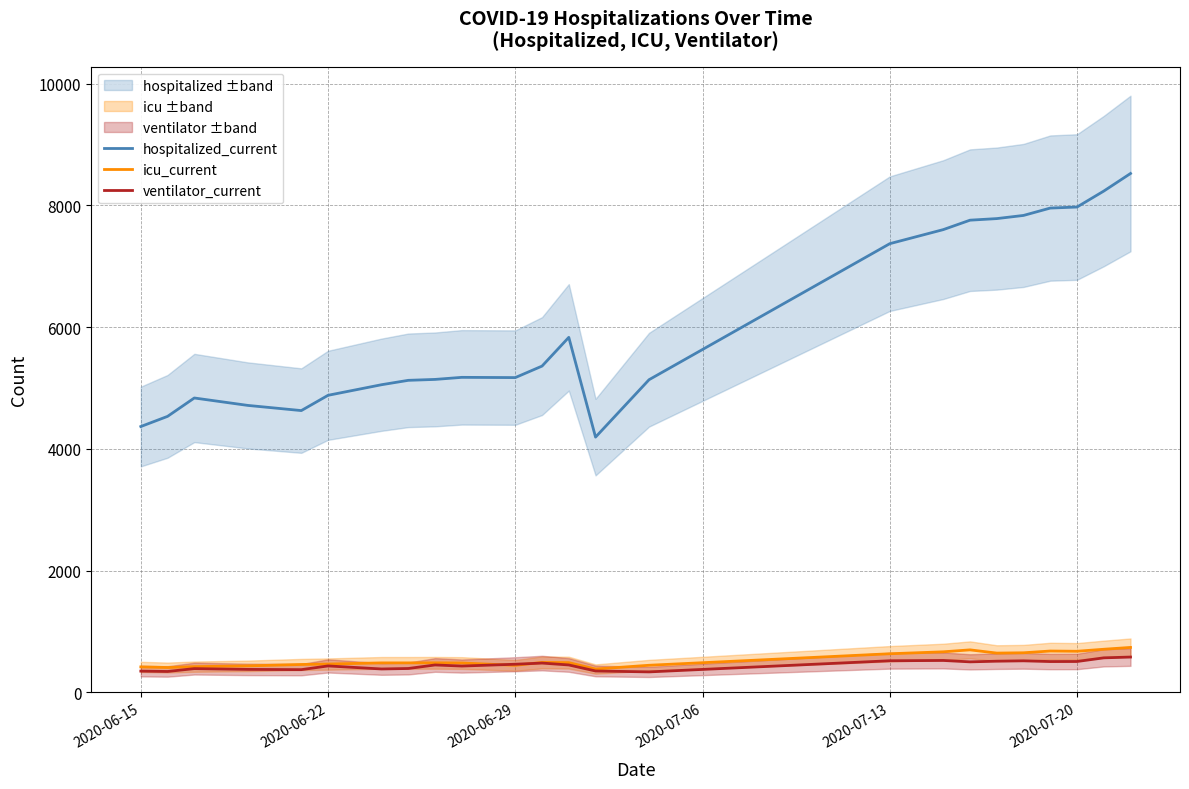

True or false: ventilator_current and hospitalized_current cross at least once.

False